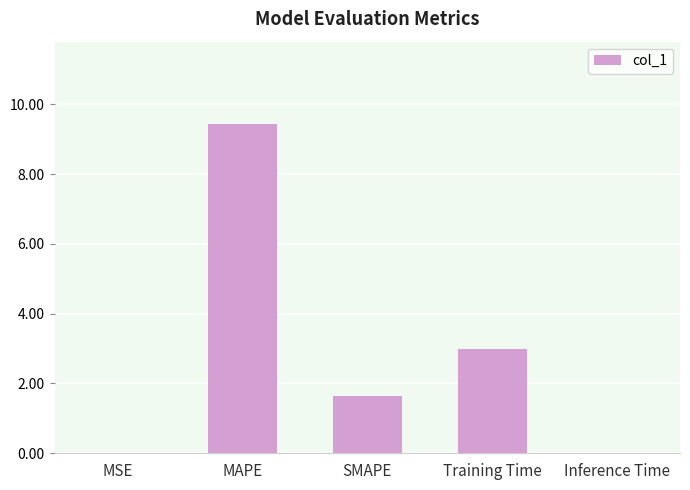

What value does the data have at MAPE?

9.4